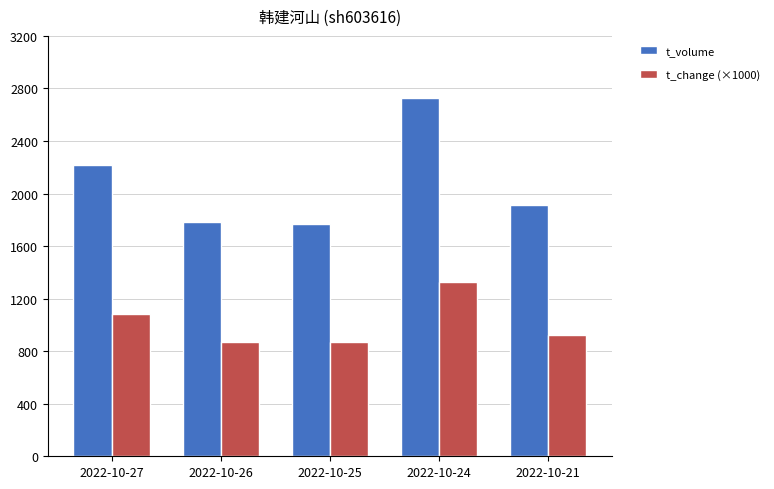

What is the maximum value for t_volume?

2731